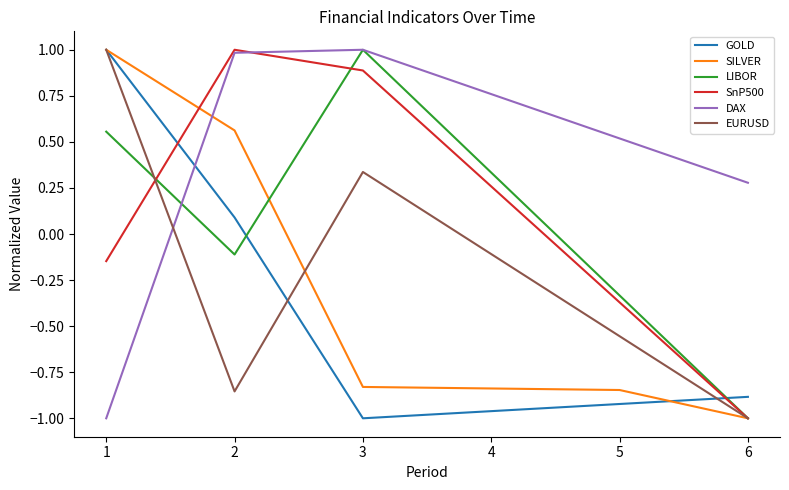

The value of SnP500 at 6 is -1.0. True or false?

True